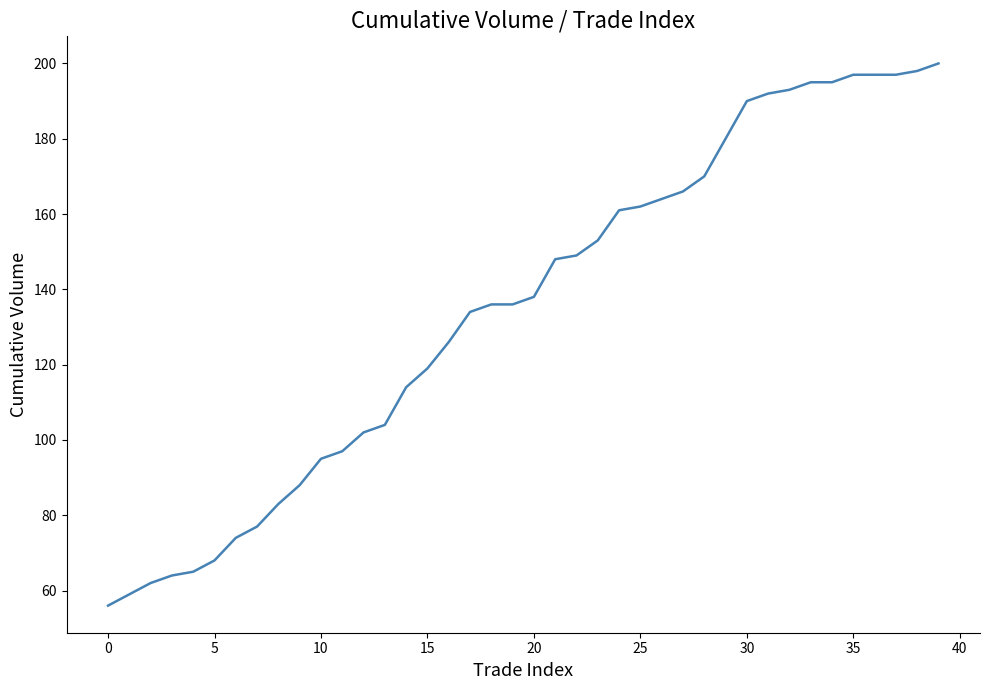

Reading left to right, what are all the values shown in this chart?

56	59	62	64	65	68	74	77	83	88	95	97	102	104	114	119	126	134	136	136	138	148	149	153	161	162	164	166	170	180	190	192	193	195	195	197	197	197	198	200